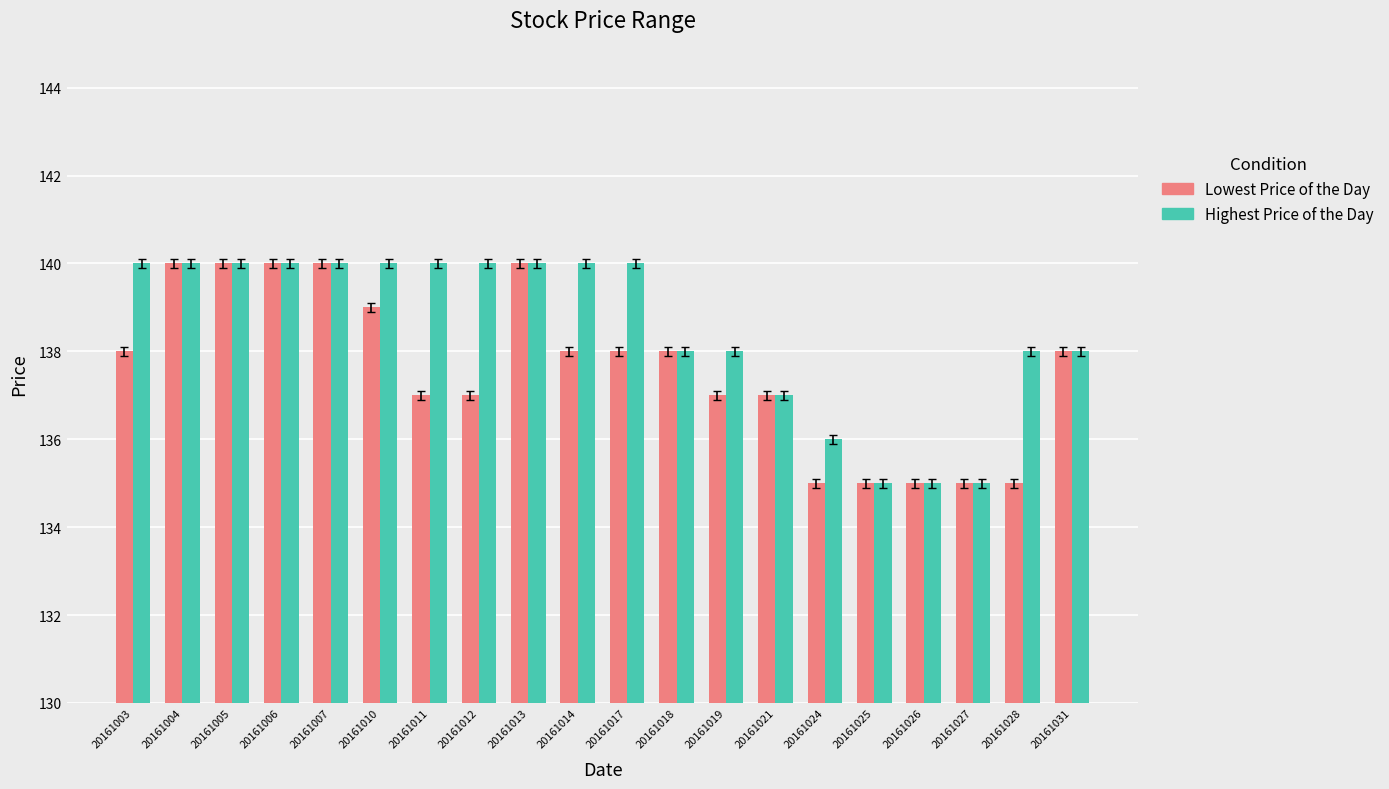

How many groups of bars are there?

20